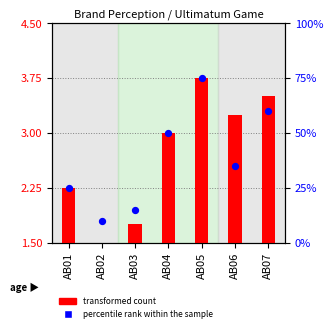

At how many categories does at least one series exceed 2?

7